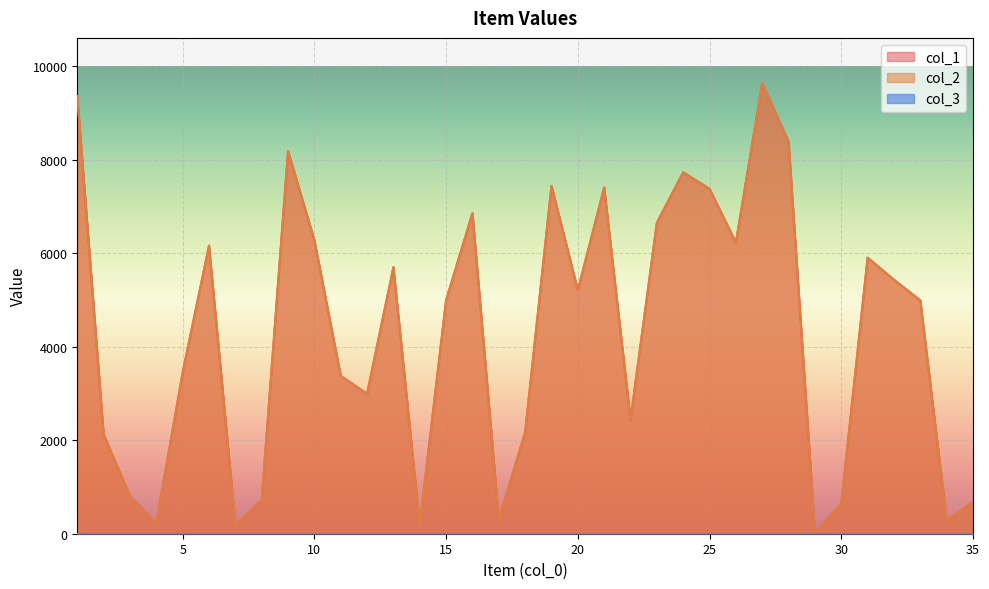

What is the difference between the second highest and minimum values in the col_1 series?

9330